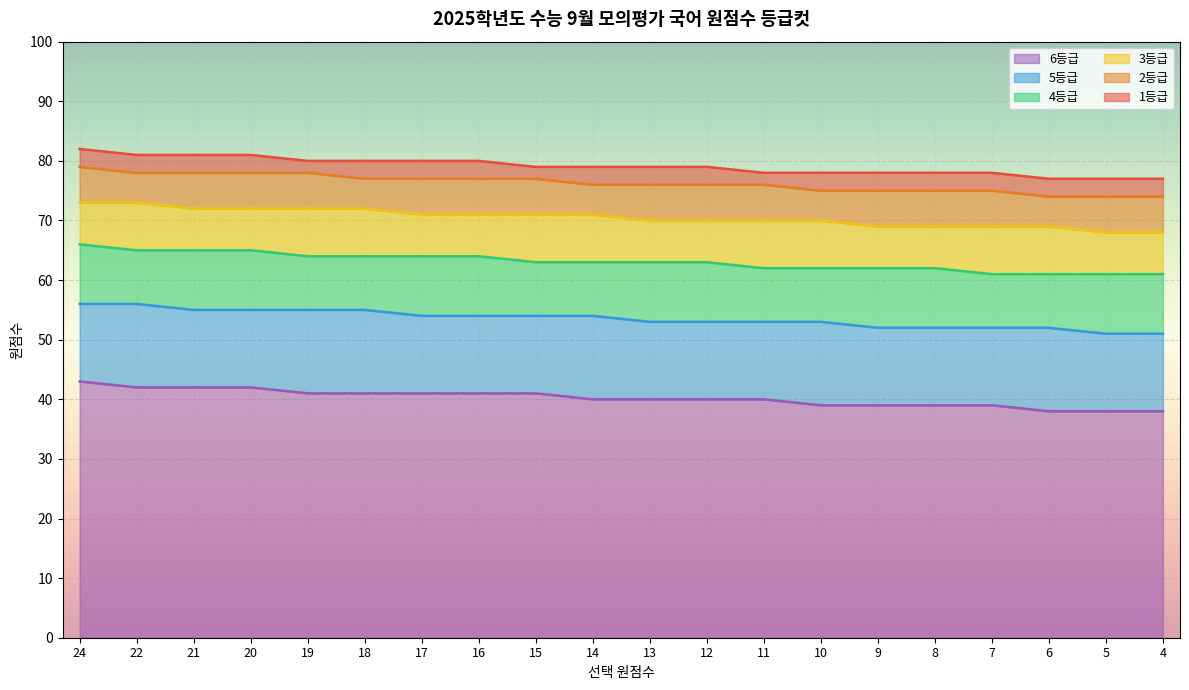

The 6등급 series shows 55 at 21. True or false?

False